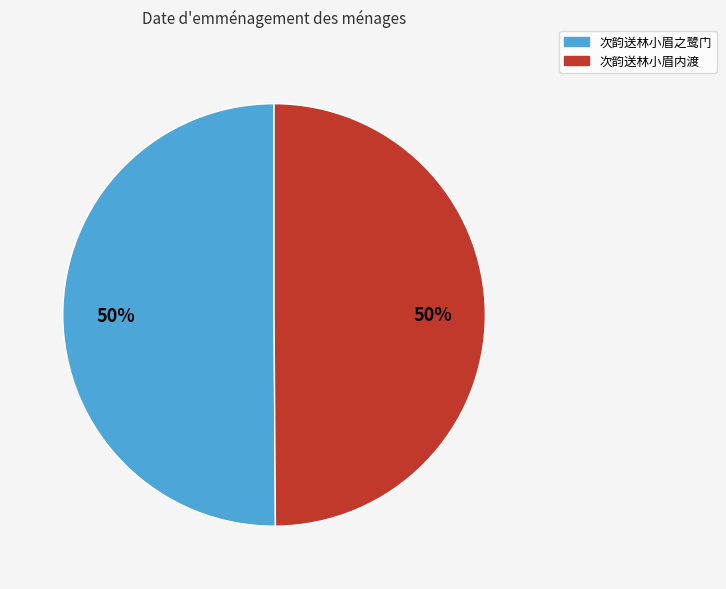

To the nearest percent, what portion does 次韵送林小眉之鹭门 represent?

50%